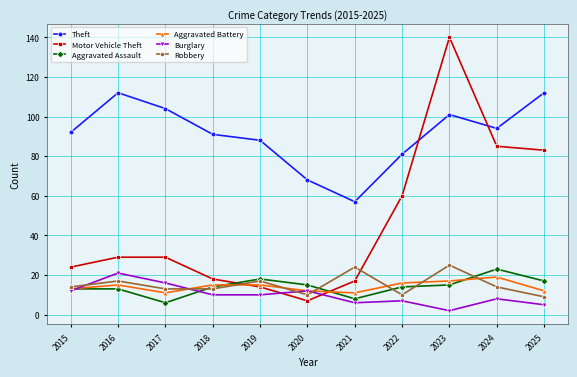

Reading left to right, list all the values displayed in this chart.

Theft: 2015=92	2016=112	2017=104	2018=91	2019=88	2020=68	2021=57	2022=81	2023=101	2024=94	2025=112
Motor Vehicle Theft: 2015=24	2016=29	2017=29	2018=18	2019=14	2020=7	2021=17	2022=60	2023=140	2024=85	2025=83
Aggravated Assault: 2015=13	2016=13	2017=6	2018=14	2019=18	2020=15	2021=8	2022=14	2023=15	2024=23	2025=17
Aggravated Battery: 2015=13	2016=15	2017=11	2018=15	2019=15	2020=12	2021=11	2022=16	2023=17	2024=19	2025=12
Burglary: 2015=12	2016=21	2017=16	2018=10	2019=10	2020=12	2021=6	2022=7	2023=2	2024=8	2025=5
Robbery: 2015=14	2016=17	2017=13	2018=13	2019=17	2020=10	2021=24	2022=10	2023=25	2024=14	2025=9